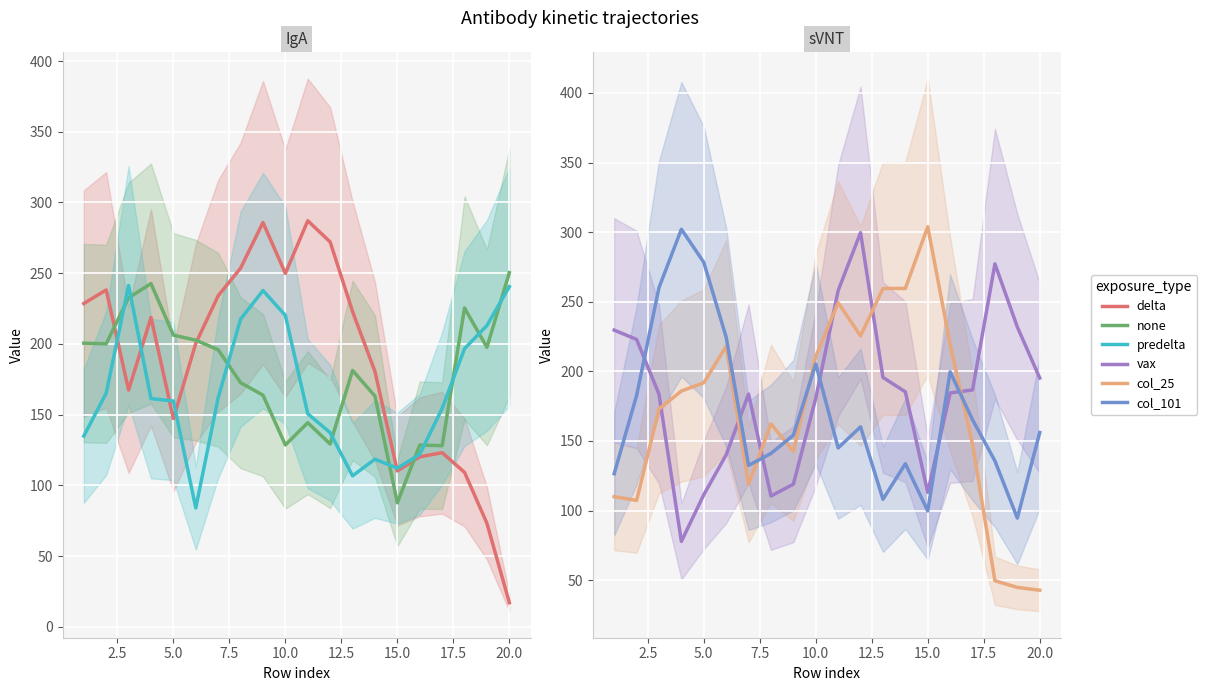

True or false: vax has a value of 63.8 at 20.0.

False